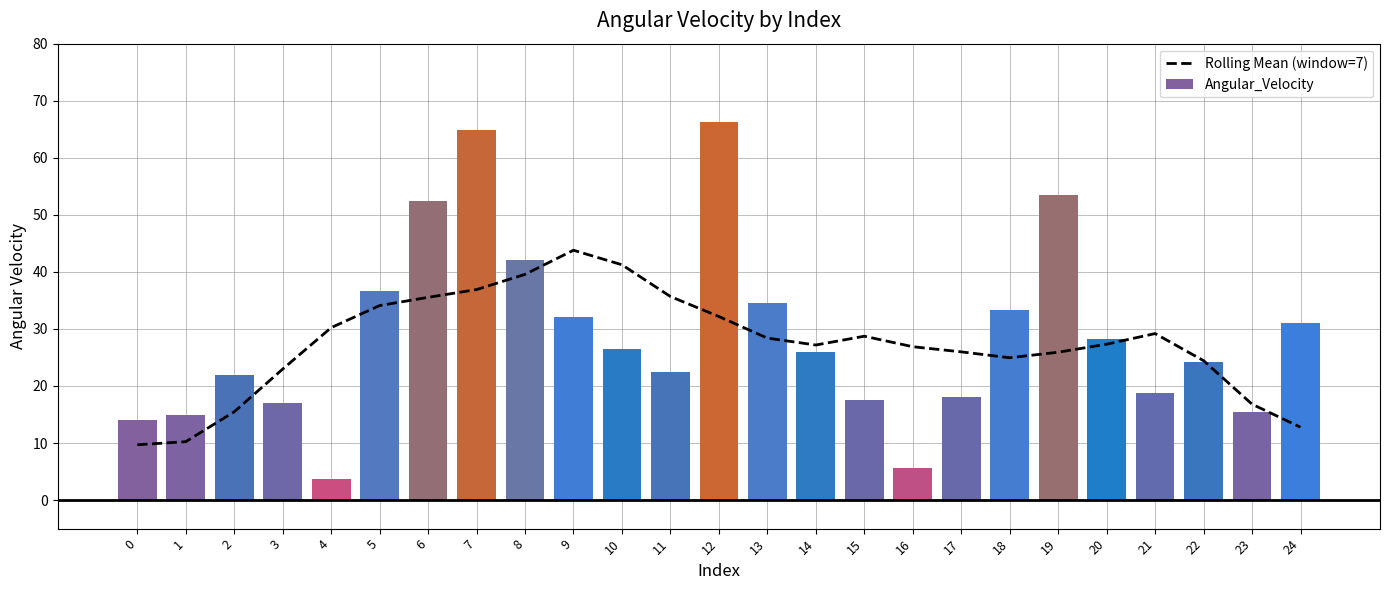

What is the difference between the Angular_Velocity values at 8 and 22?

17.8